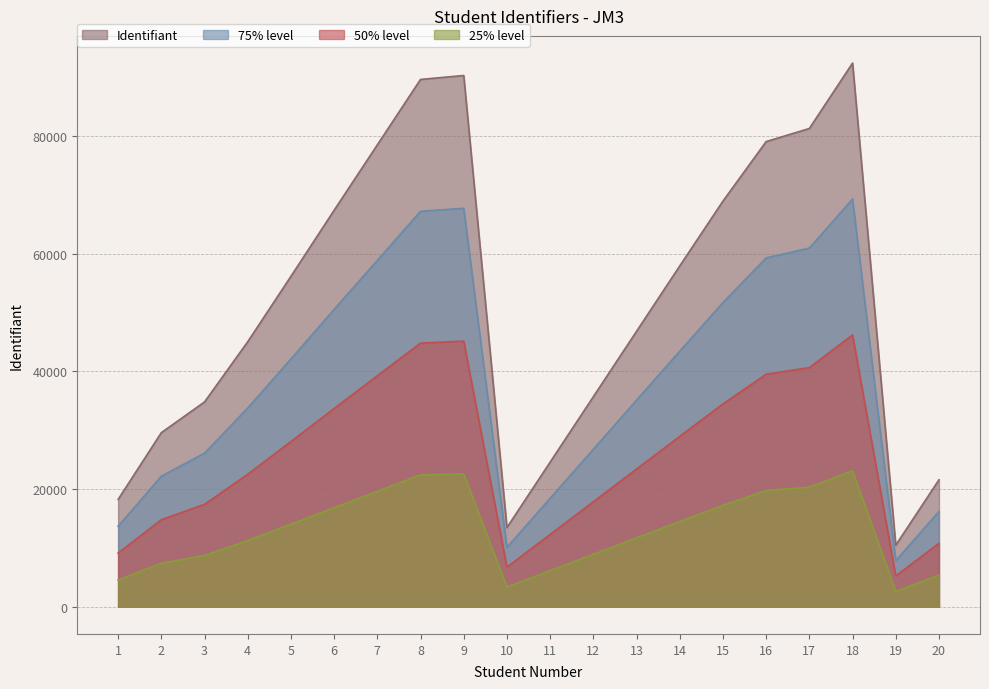

What is the difference between the maximum and minimum values?

81889